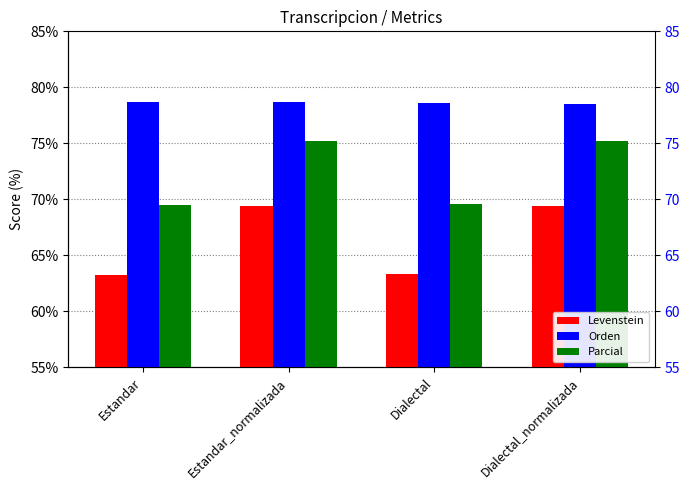

The value of Levenstein at Estandar_normalizada is 117.9. True or false?

False